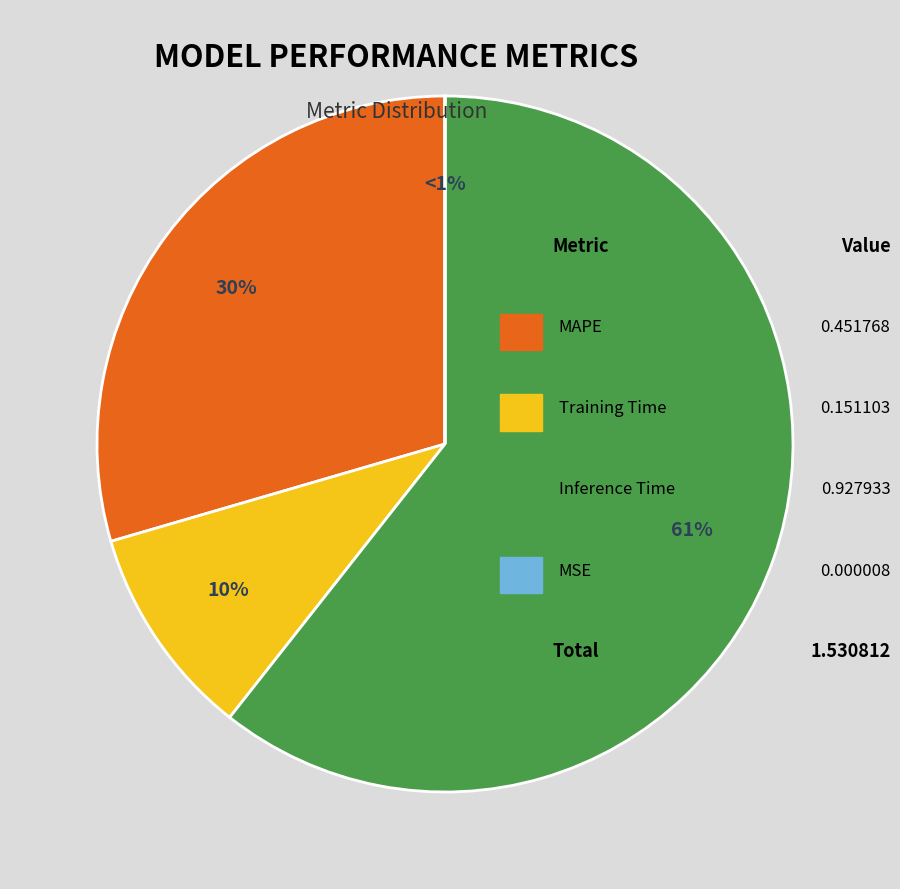

Combined, what portion of the pie is MSE and Training Time?

9.9%